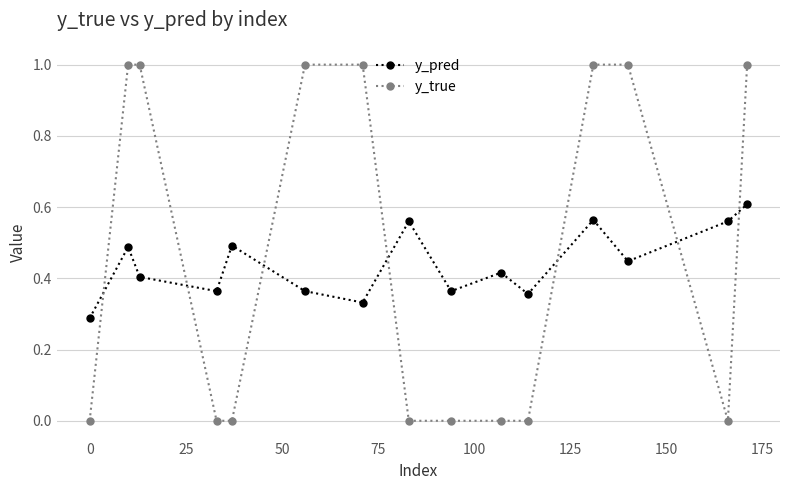

Rank the series by their maximum value, from lowest to highest.

y_pred, y_true